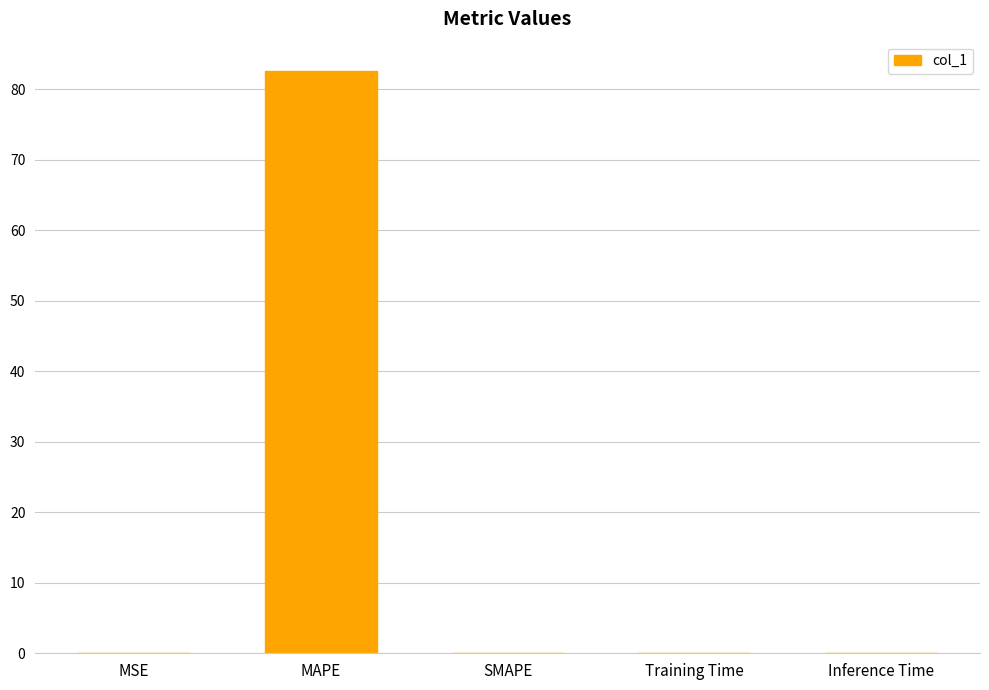

What is the difference between the values at Training Time and MSE?

0.1